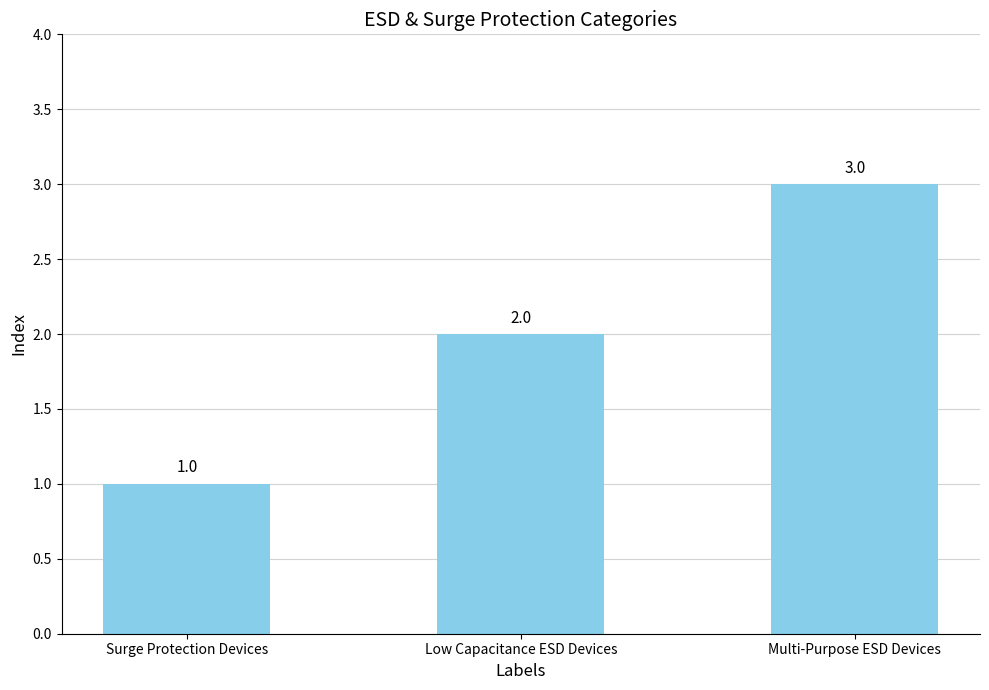

Reading left to right, list all the values displayed in this chart.

Surge Protection Devices=1	Low Capacitance ESD Devices=2	Multi-Purpose ESD Devices=3